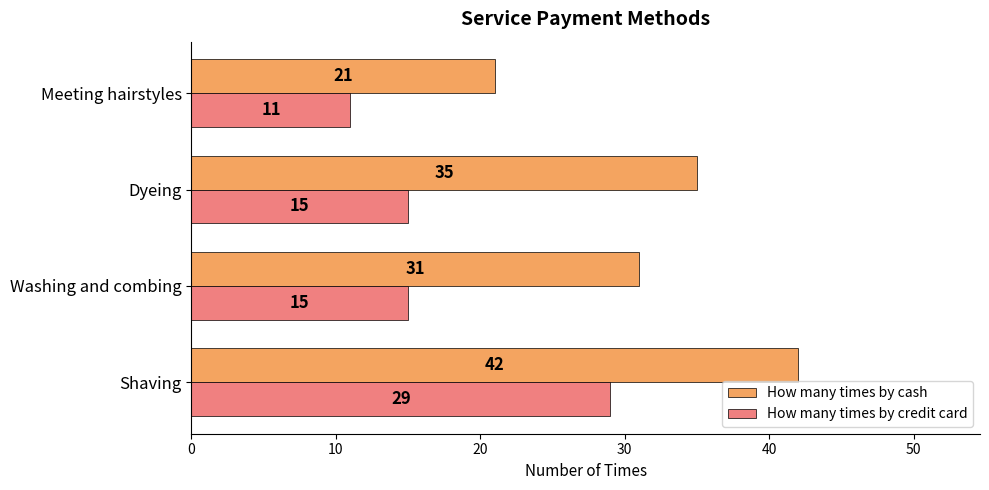

What is the sum of all How many times by credit card values?

70